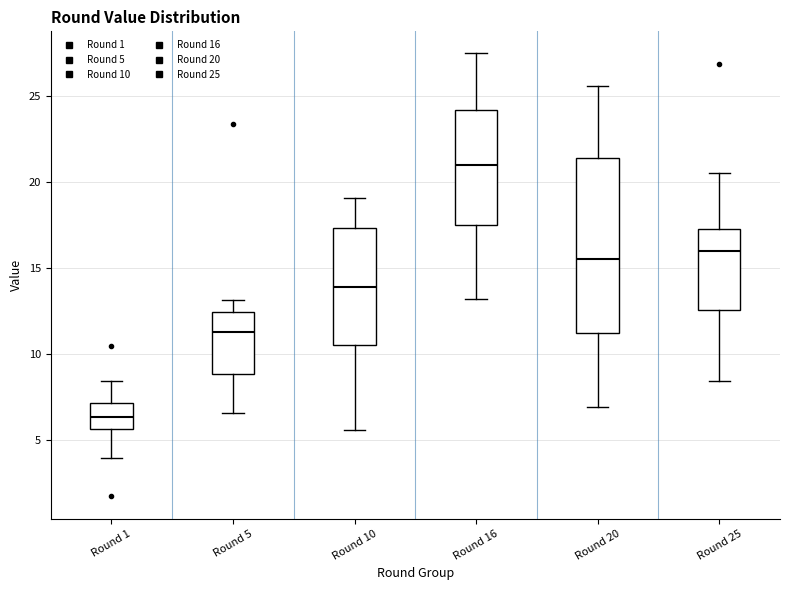

Which box's median line is the lowest?

Round 1